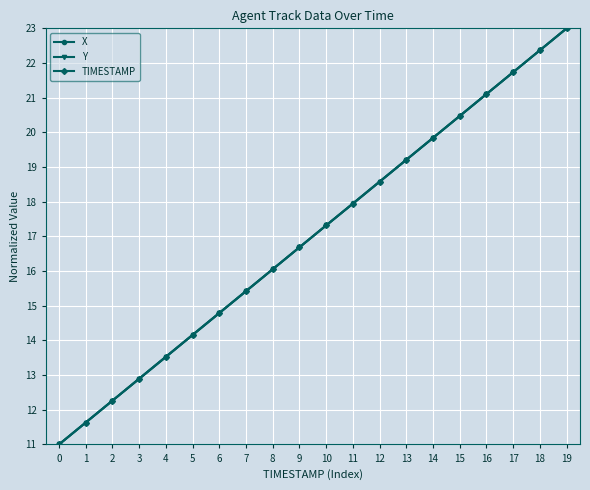

Reading right to left, transcribe all the data shown in this chart.

X: 23.0	22.4	21.7	21.1	20.5	19.8	19.2	18.6	18.0	17.3	16.7	16.1	15.4	14.8	14.2	13.5	12.9	12.3	11.6	11.0
Y: 23.0	22.4	21.7	21.1	20.5	19.8	19.2	18.6	17.9	17.3	16.7	16.1	15.4	14.8	14.2	13.5	12.9	12.3	11.6	11.0
TIMESTAMP: 23.0	22.4	21.7	21.1	20.5	19.8	19.2	18.6	17.9	17.3	16.7	16.1	15.4	14.8	14.2	13.5	12.9	12.3	11.6	11.0